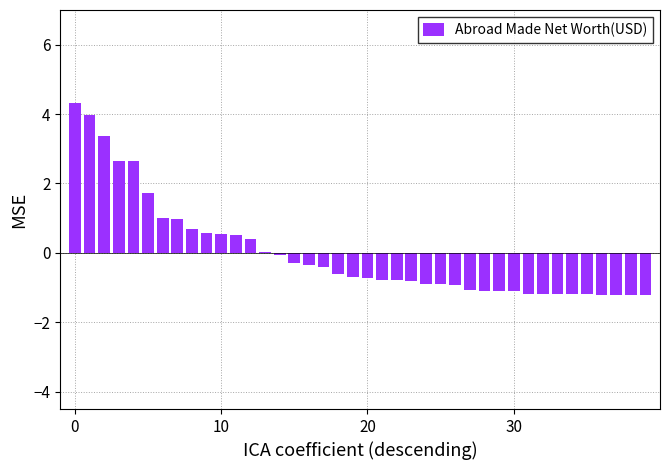

What value does the data have at 10?

0.5